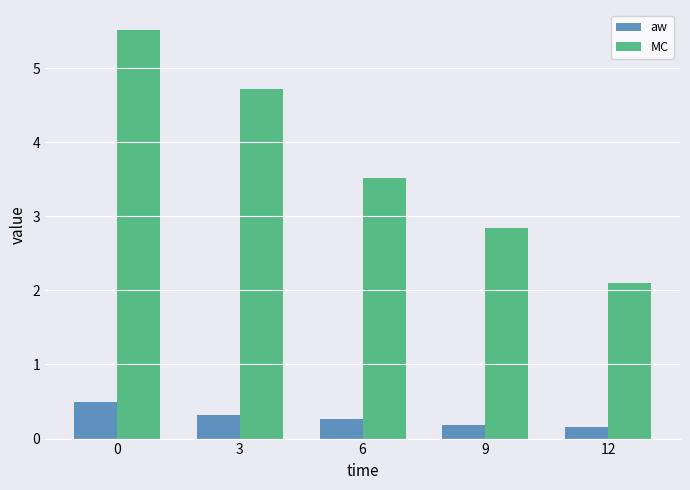

What is the maximum value for aw?

0.5